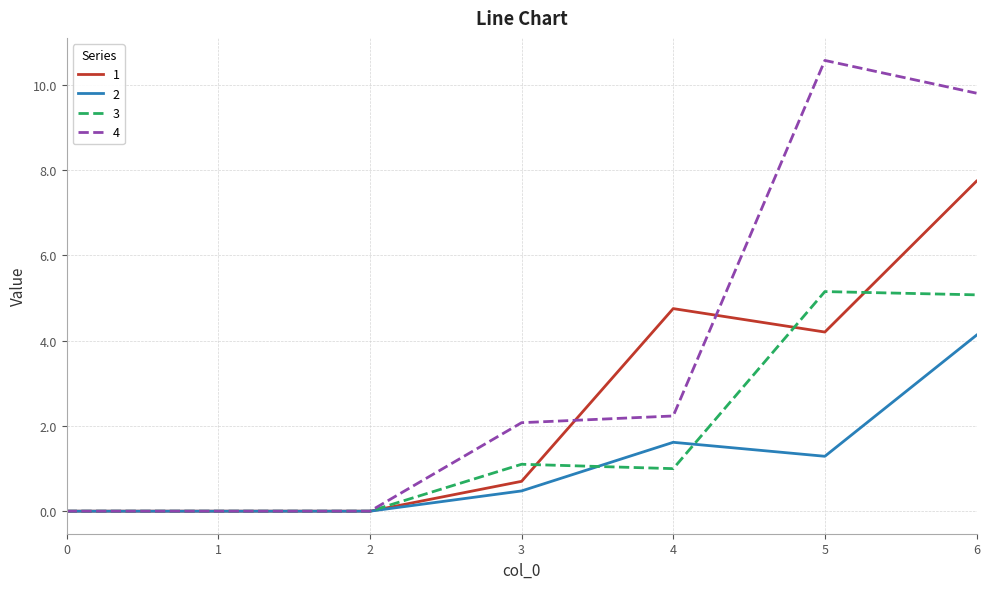

Which series has the widest spread of values?

4